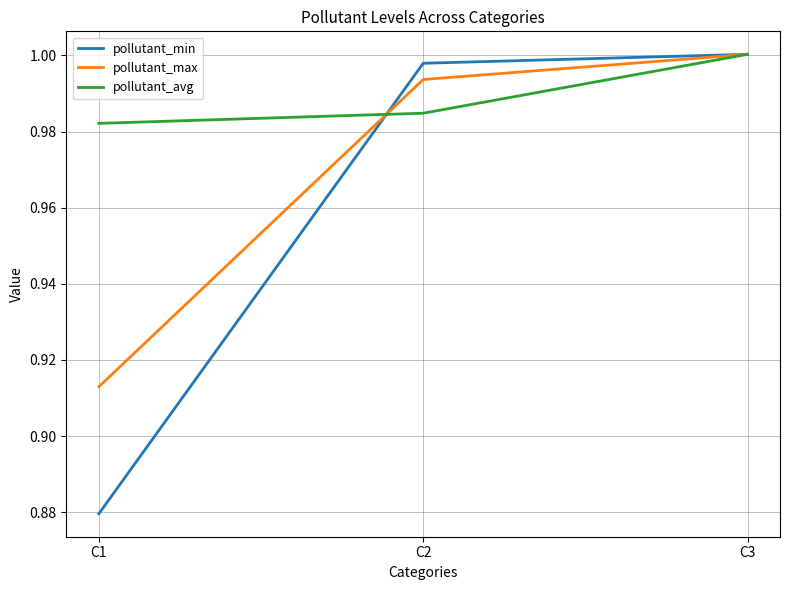

How many lines are shown in the chart?

3